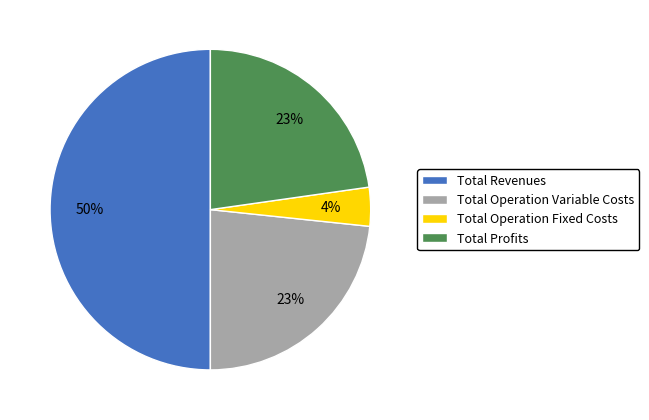

To the nearest percent, what is the difference between the largest and smallest slice percentages?

46%